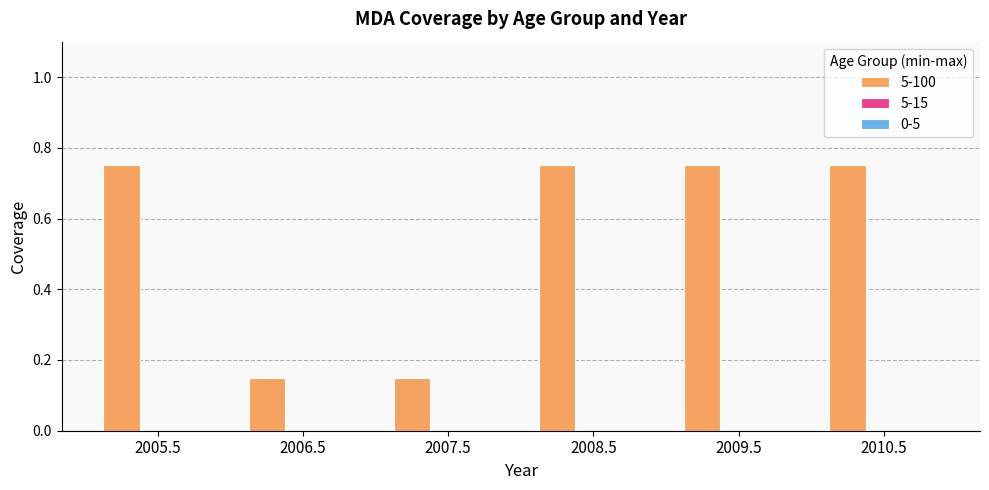

Is it true that the value at 2007.5 is 0.2?

False